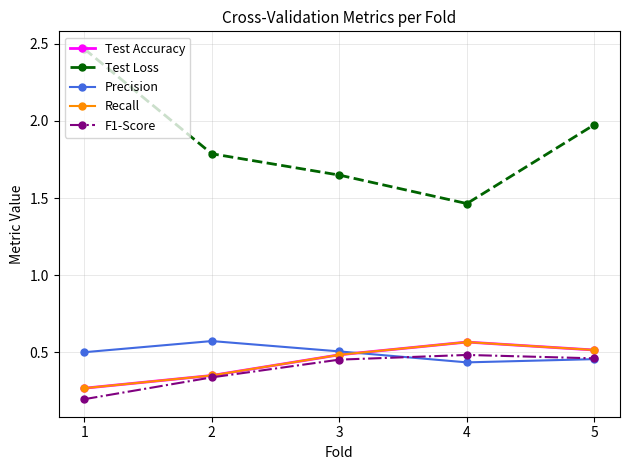

Which series has the widest spread of values?

Test Loss